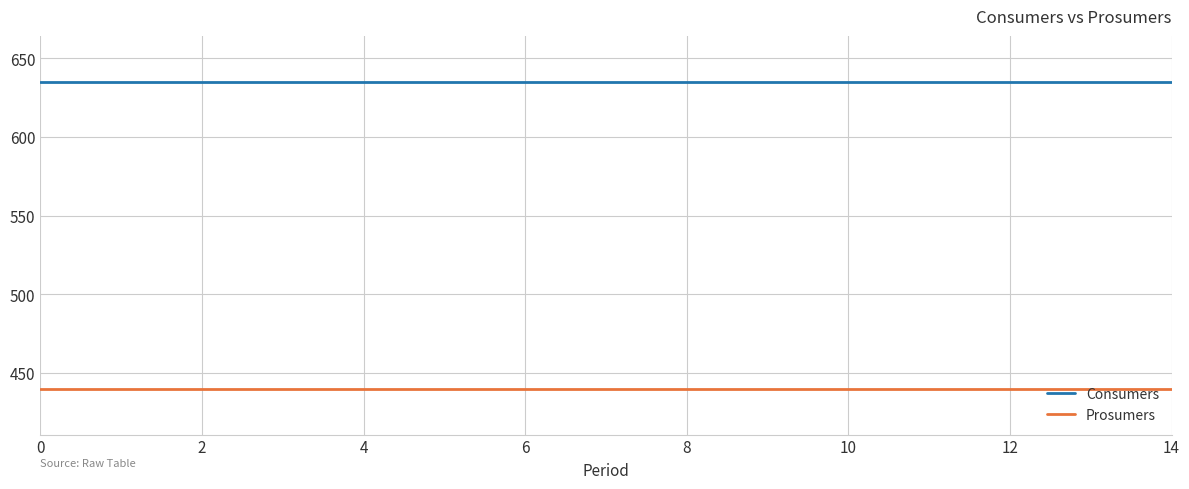

Rank the series by their average value, from lowest to highest.

Prosumers, Consumers